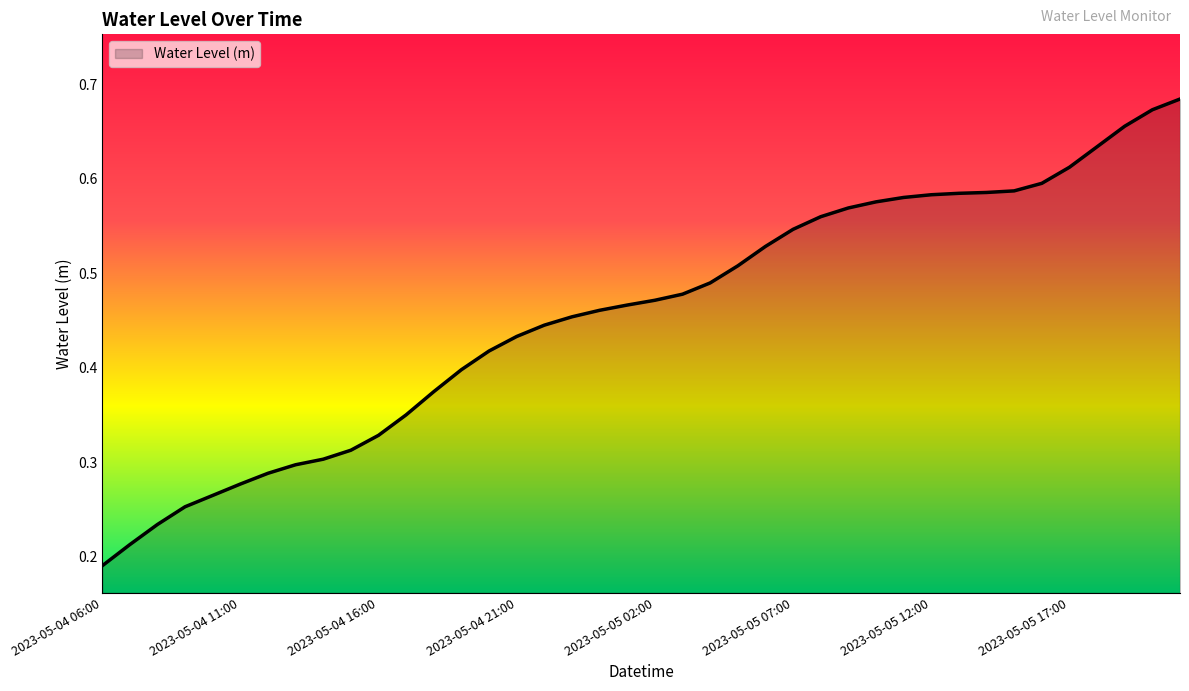

Does the chart have visible grid lines?

No